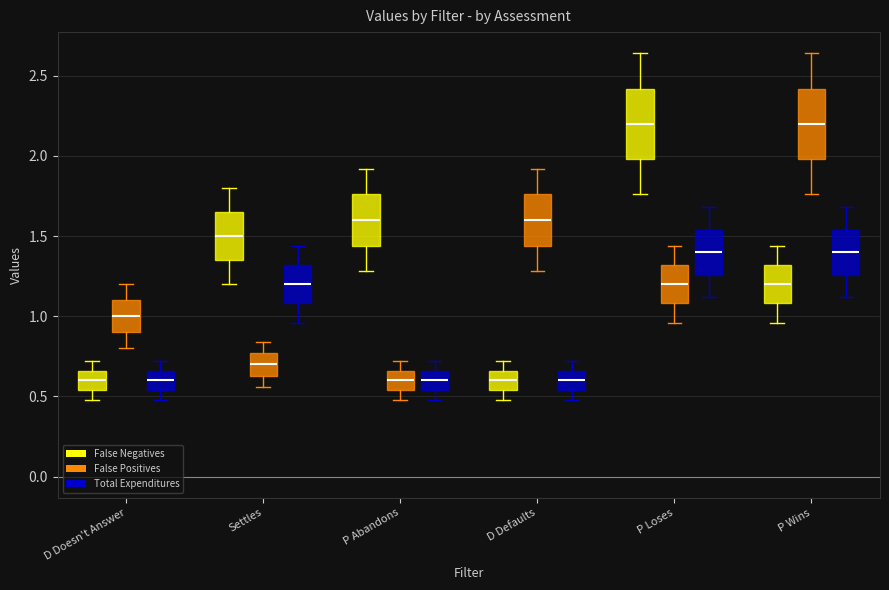

Where is the upper edge of the box for P Loses (Total Expenditures) on the y-axis? The values are not printed on the chart, so give them approximately, as read against the axis.

1.55